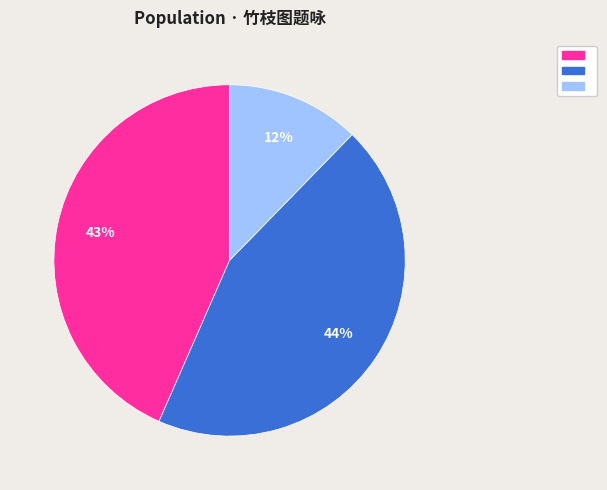

How many segments does this pie chart have?

3